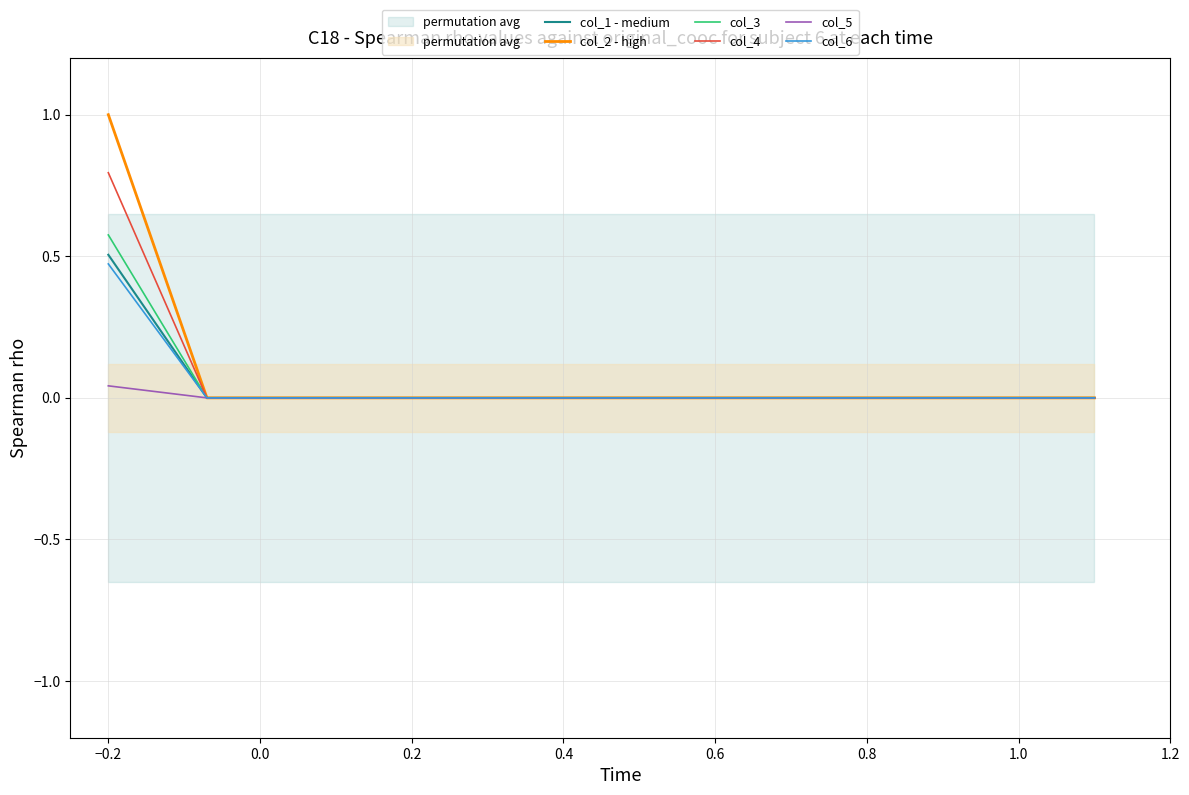

Reading right to left, transcribe all the data shown in this chart.

col_1 - medium: 0.0	0.0	0.0	0.0	0.0	0.0	0.0	0.0	0.0	0.0	0.5
col_2 - high: 0.0	0.0	0.0	0.0	0.0	0.0	0.0	0.0	0.0	0.0	1.0
col_3: 0.0	0.0	0.0	0.0	0.0	0.0	0.0	0.0	0.0	0.0	0.6
col_4: 0.0	0.0	0.0	0.0	0.0	0.0	0.0	0.0	0.0	0.0	0.8
col_5: 0.0	0.0	0.0	0.0	0.0	0.0	0.0	0.0	0.0	0.0	0.0
col_6: 0.0	0.0	0.0	0.0	0.0	0.0	0.0	0.0	0.0	0.0	0.5